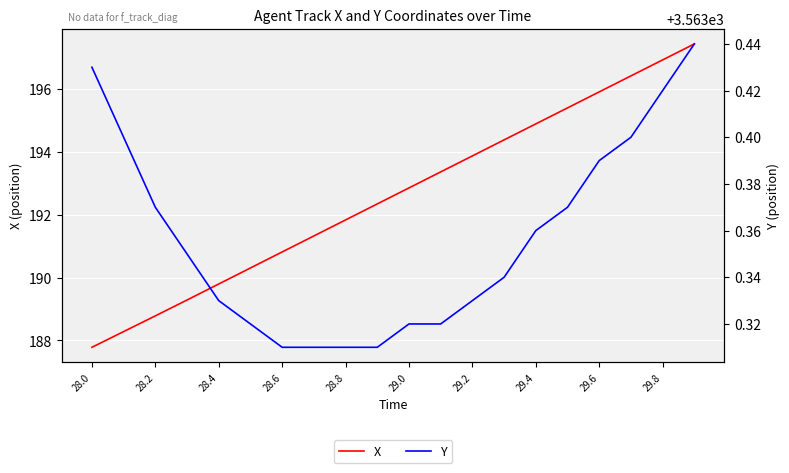

True or false: X has a value of 193.9 at 29.2.

True